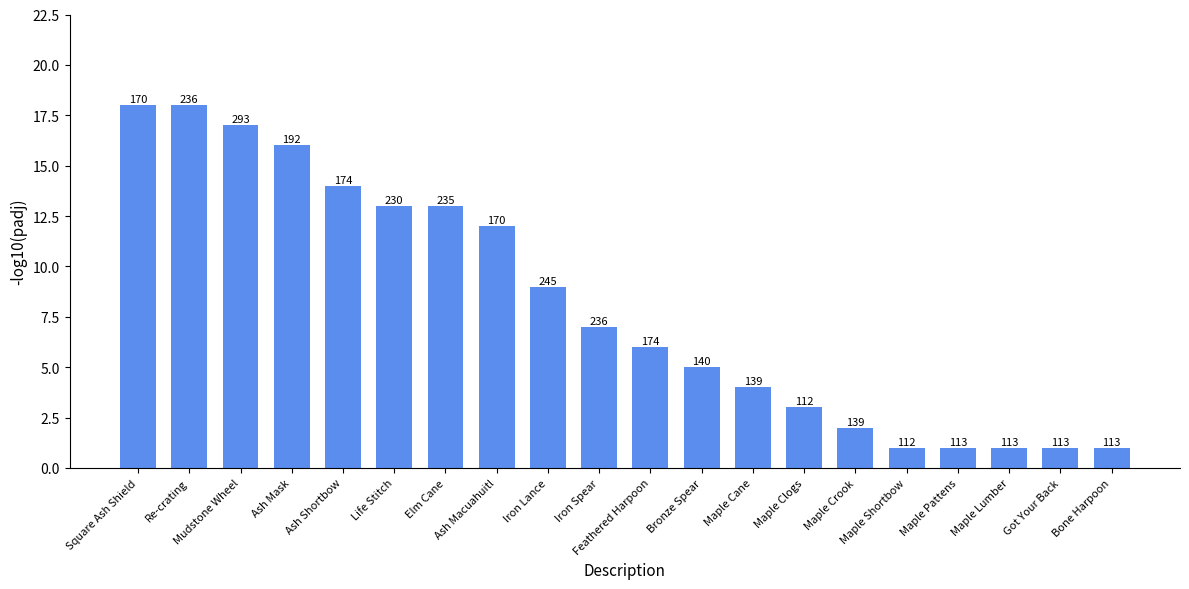

Does the chart contain any negative values?

No